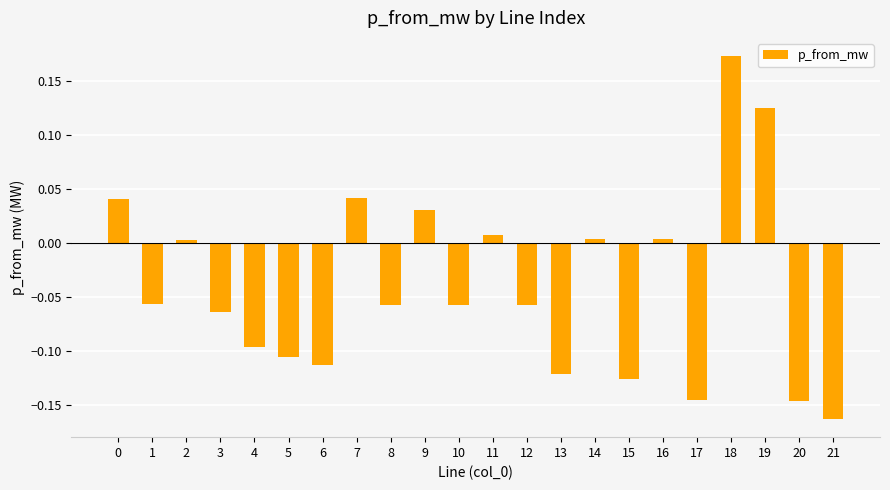

The value at 16 is 0.0. True or false?

True